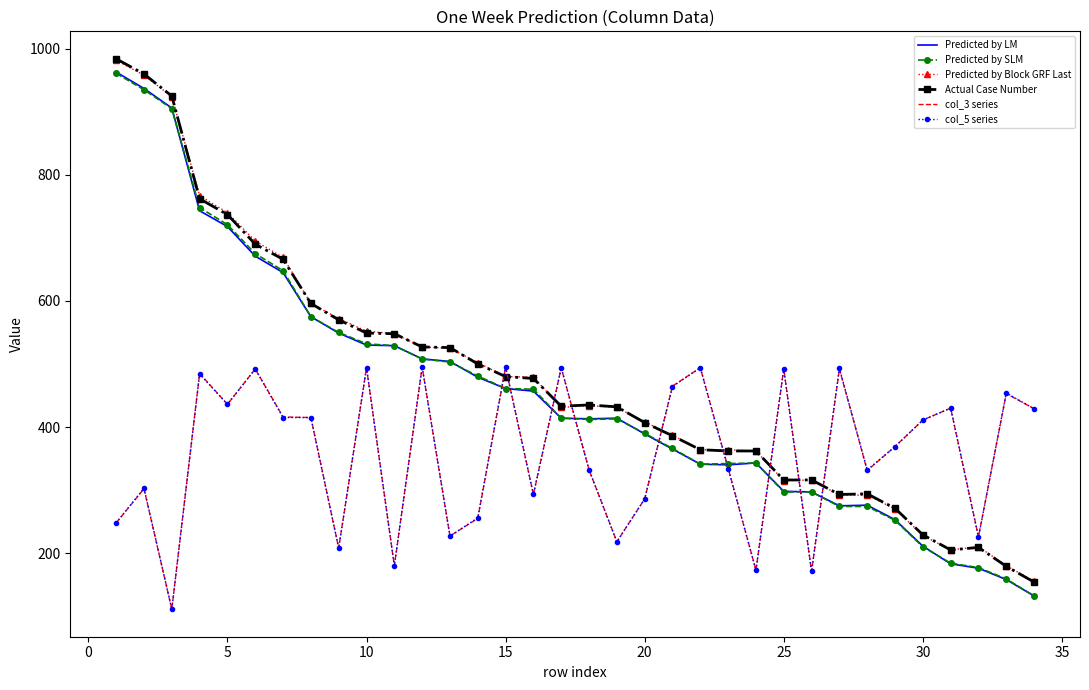

What is the highest value of the col_3 series series?

495